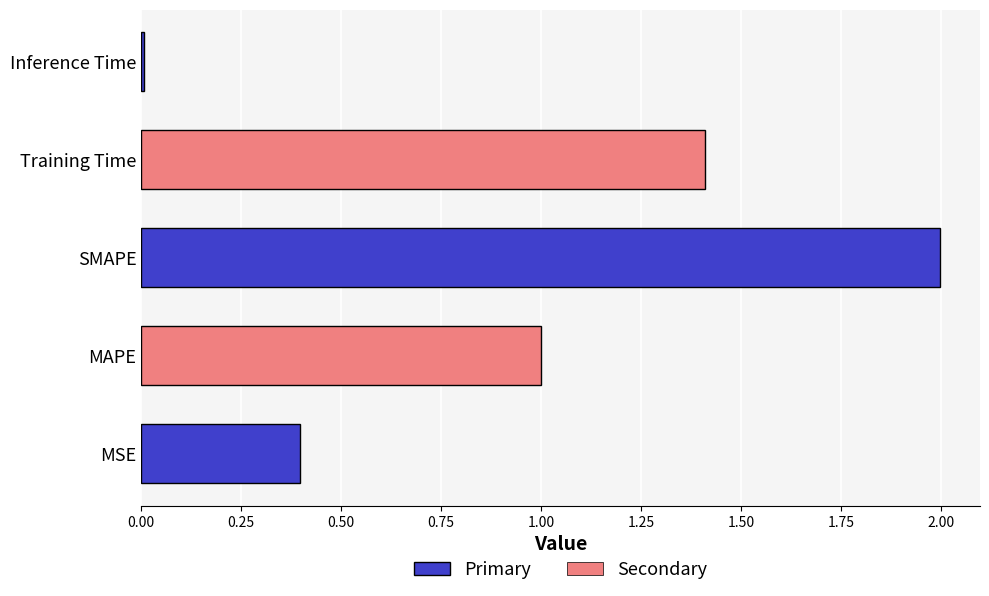

List the labels in order of value, largest first.

SMAPE, Training Time, MAPE, MSE, Inference Time